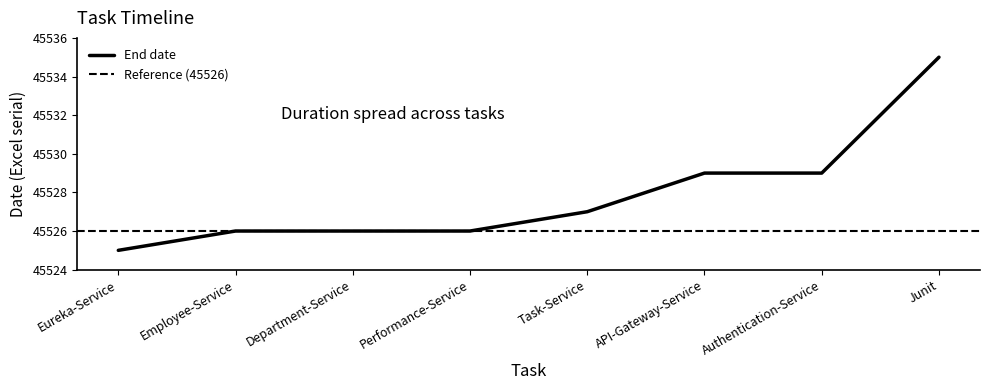

Where is the data nearest to the value 45530?

API-Gateway-Service